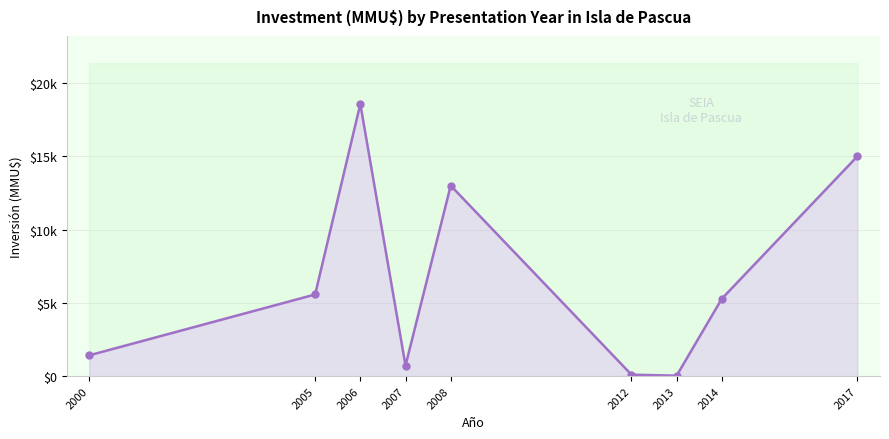

List the labels in order of value, smallest first.

2013, 2012, 2007, 2000, 2014, 2005, 2008, 2017, 2006